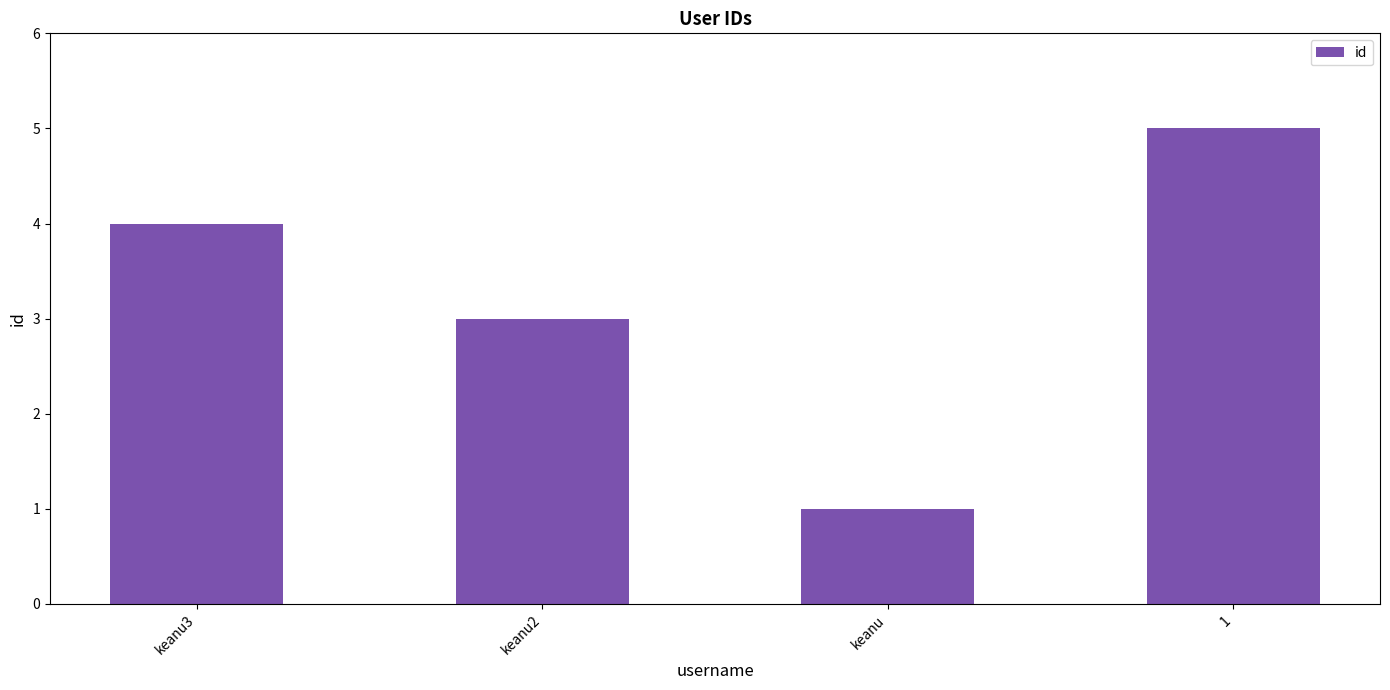

Rank the categories by value from highest to lowest.

1, keanu3, keanu2, keanu